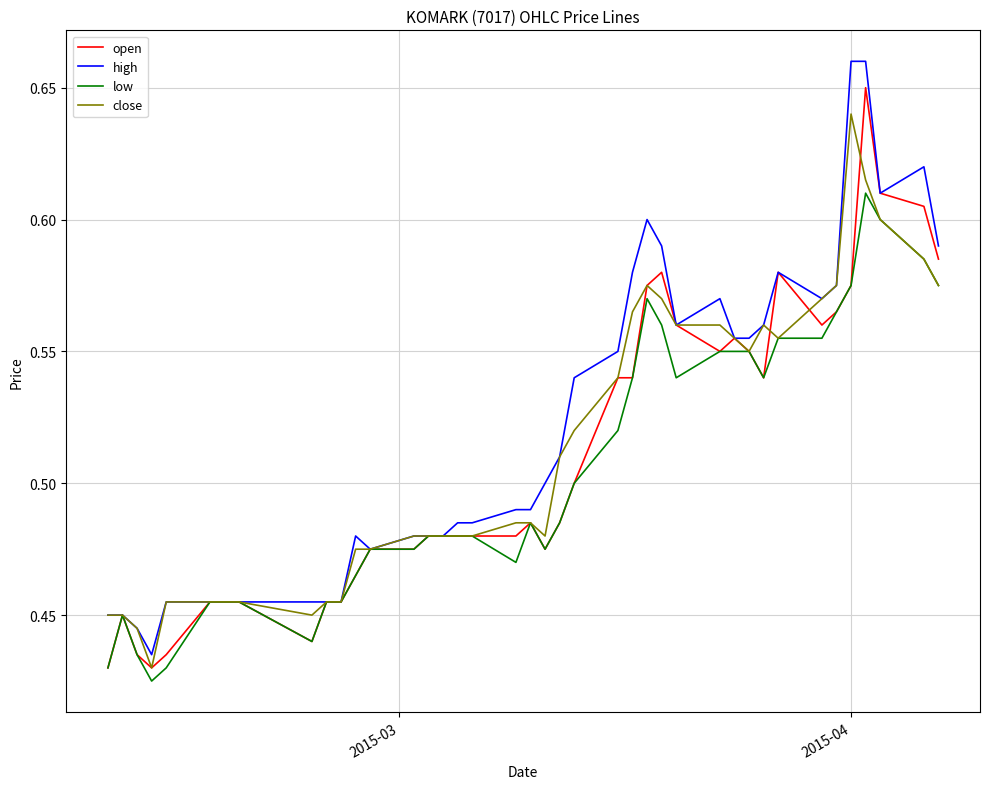

Which series has the widest spread of values?

high